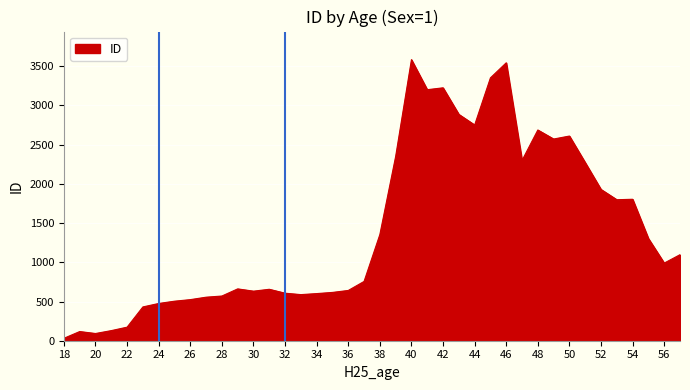

What is the difference between the maximum and minimum values?

3553